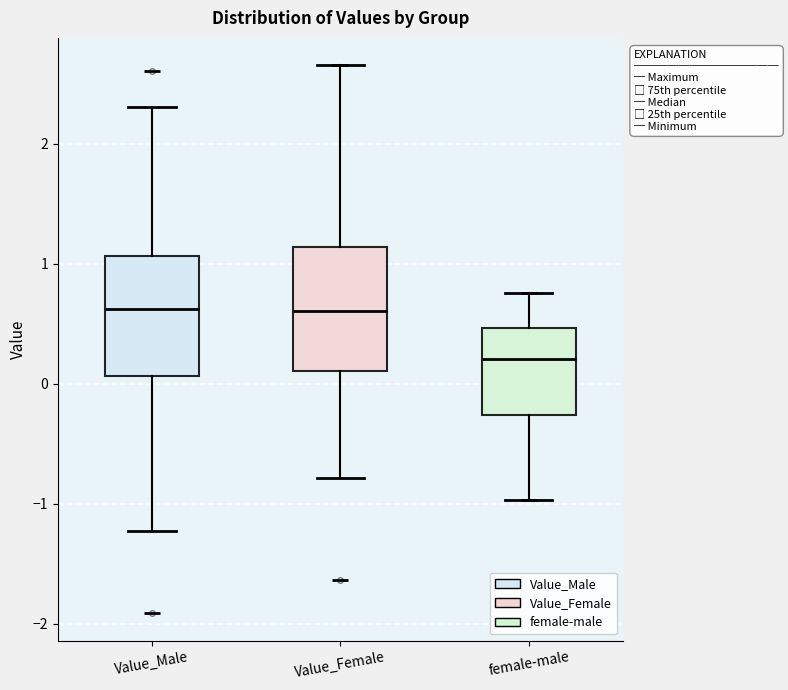

Where is the lower edge of the box for female-male on the y-axis? The values are not printed on the chart, so give them approximately, as read against the axis.

-0.3